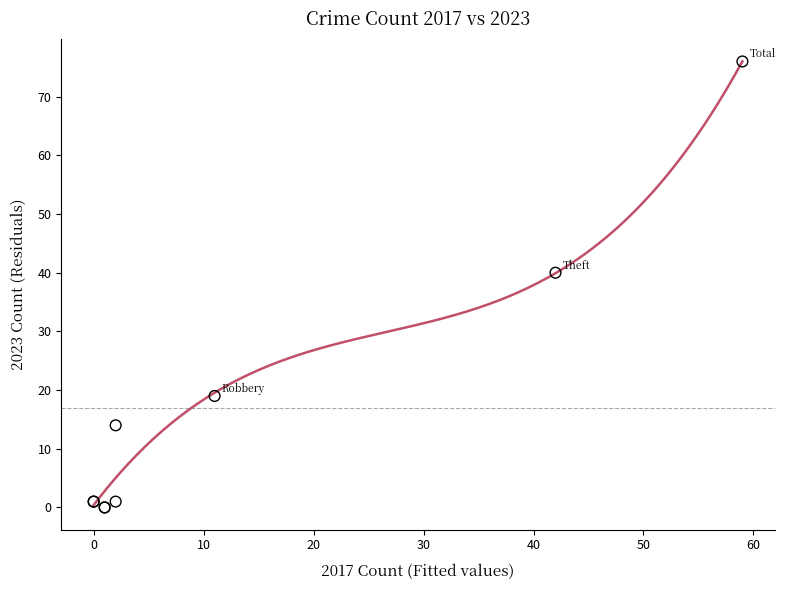

What Y value in the scatter plot is closest to 38?

40